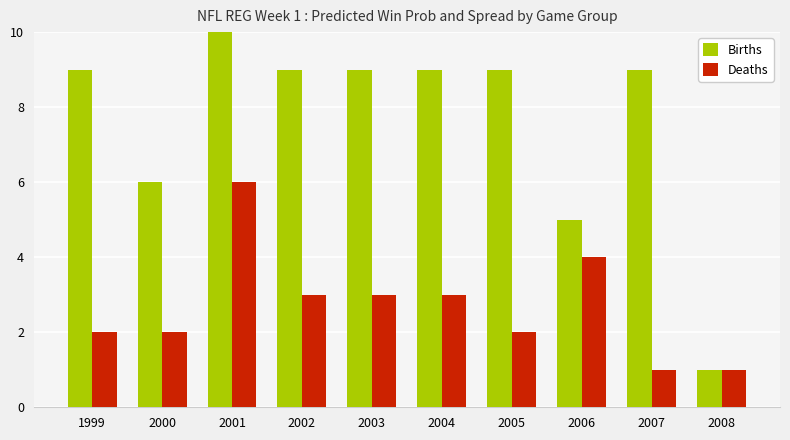

List the series in order of their overall mean, highest first.

Births, Deaths